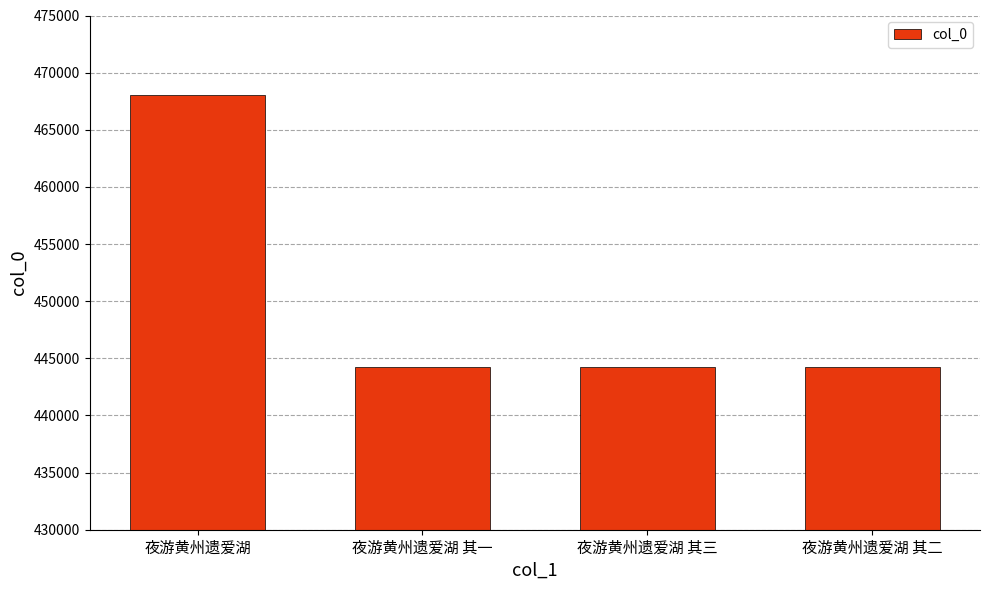

What is the difference between the maximum and minimum values?

23841